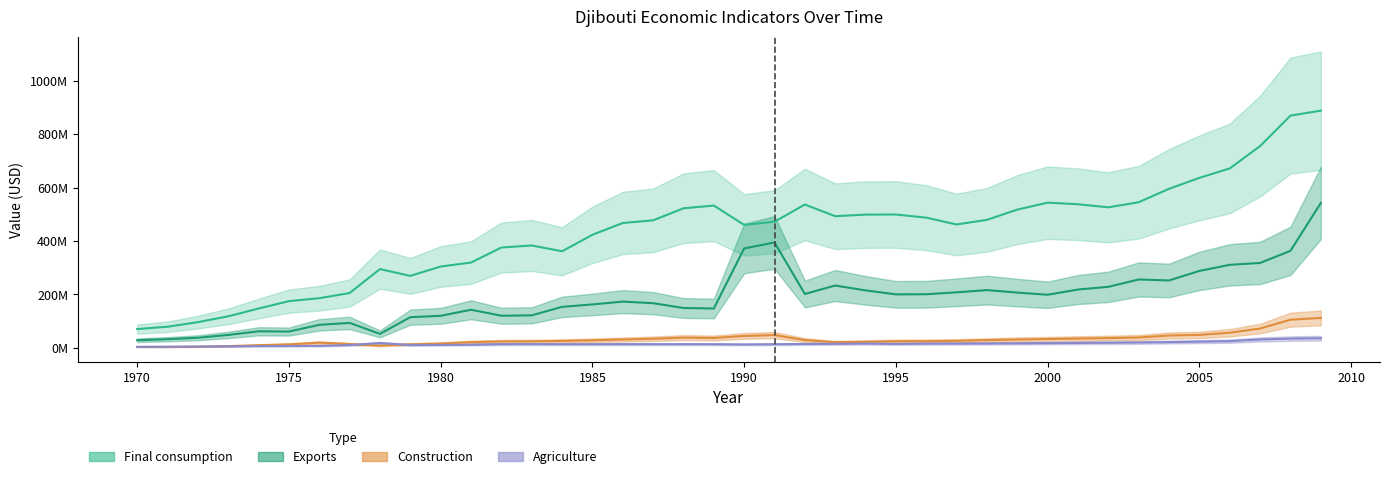

What are all the series names shown in the legend?

Agriculture, Construction, Exports, Final consumption